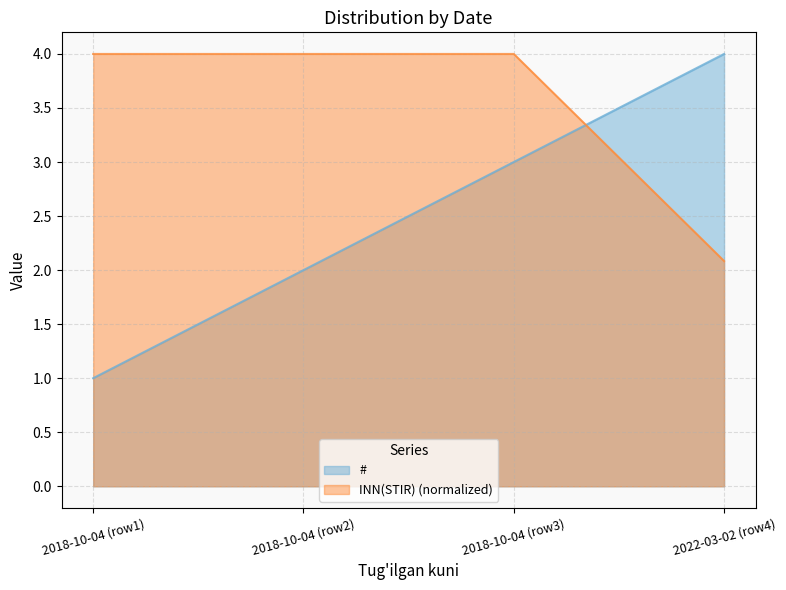

How many intersections are there between INN(STIR) (normalized) and #?

1